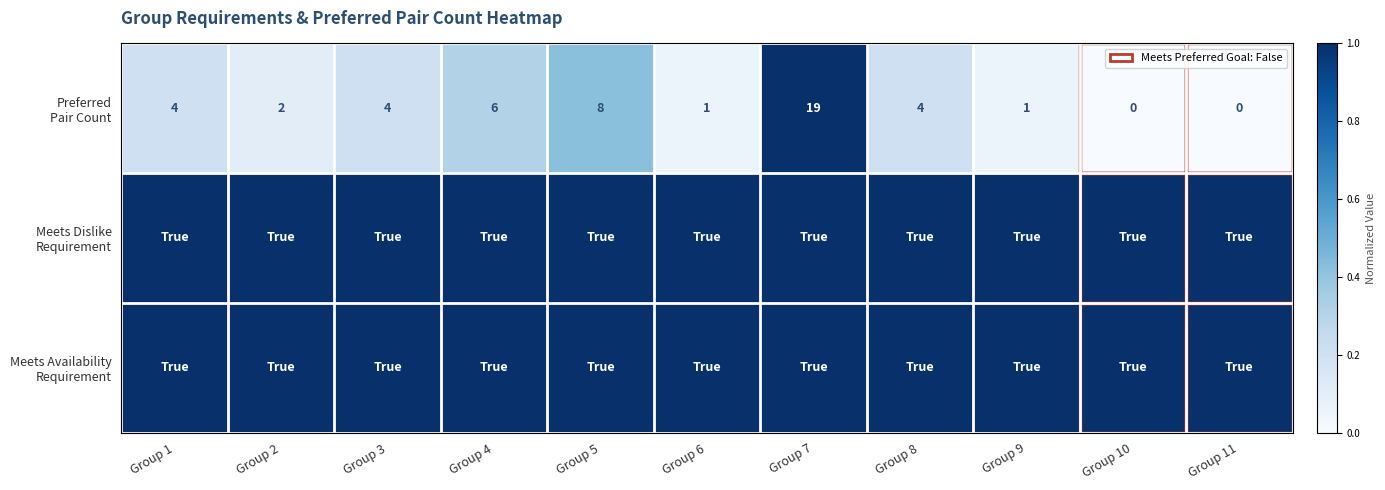

At how many categories does at least one series exceed 0?

11